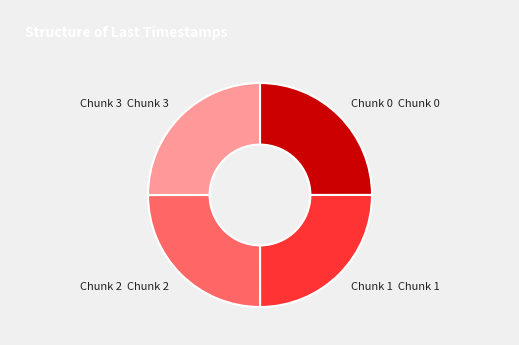

Approximately how many times larger is the value at Chunk 2 compared to Chunk 1?

1.0